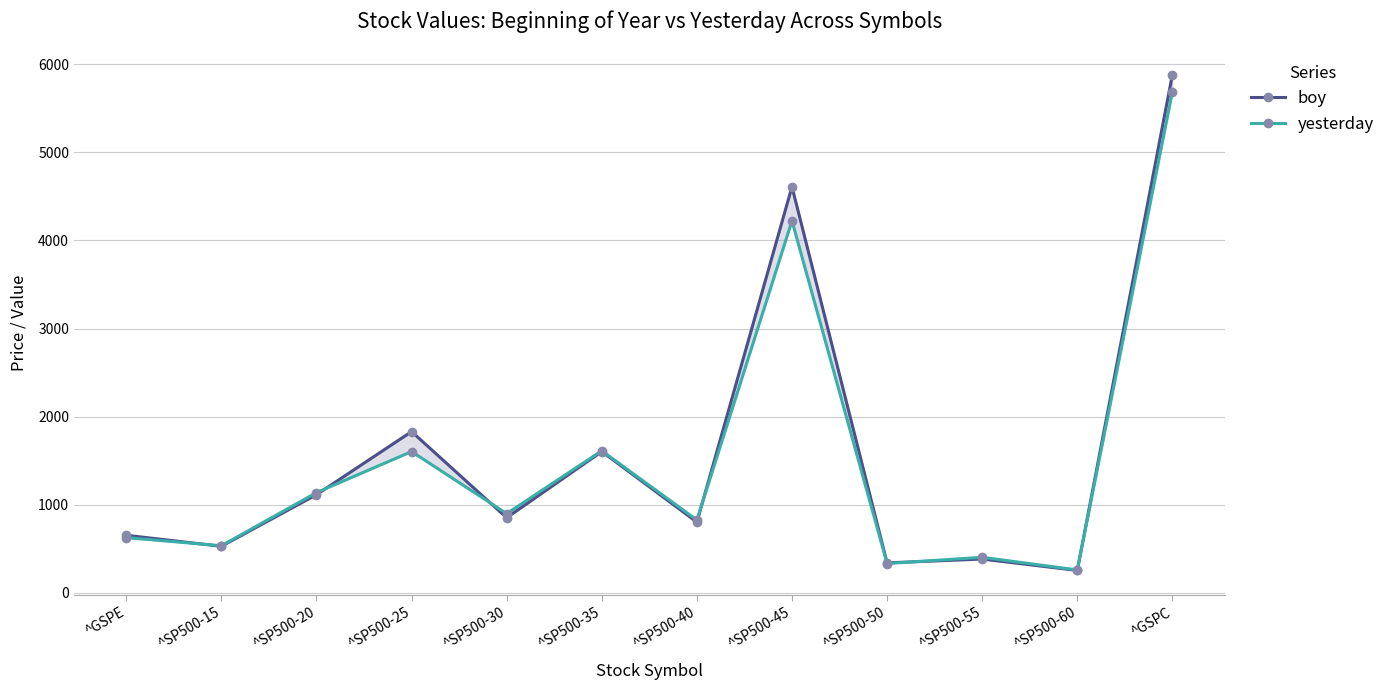

At ^GSPE, list the series in order from smallest to largest.

yesterday, boy